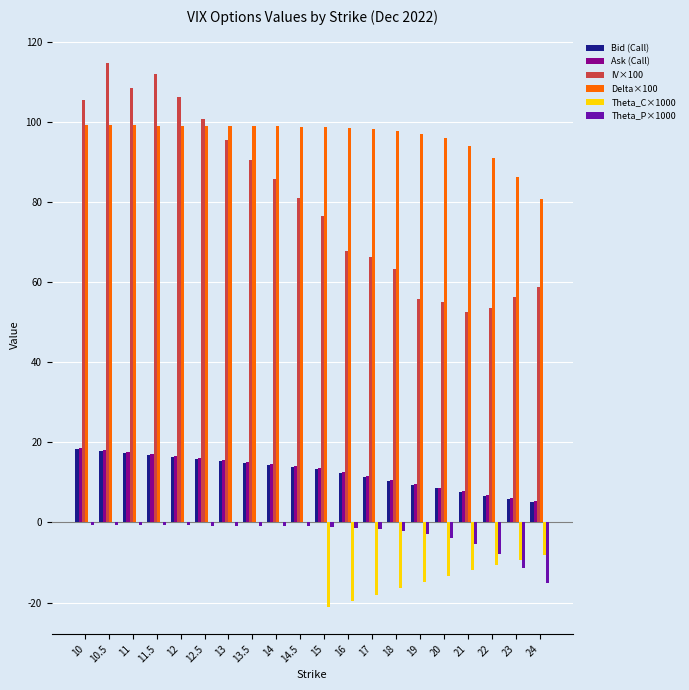

Which series has the largest total across all categories?

Delta×100